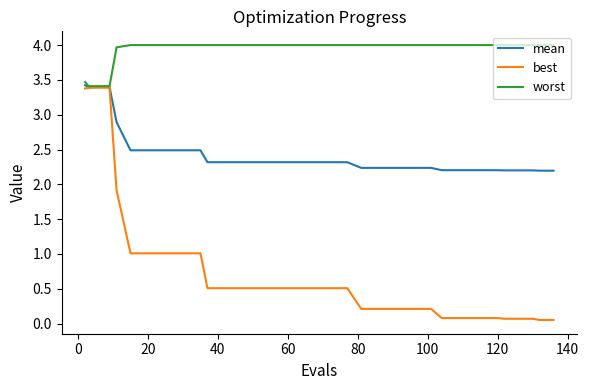

Which series has the largest range (max minus min)?

best